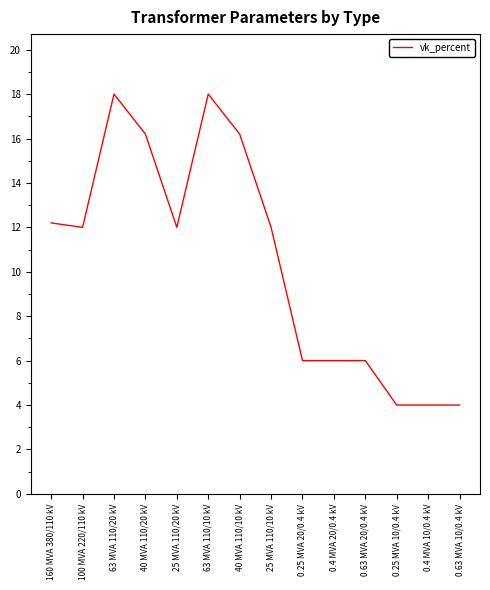

What is the maximum value shown in the chart?

18.0